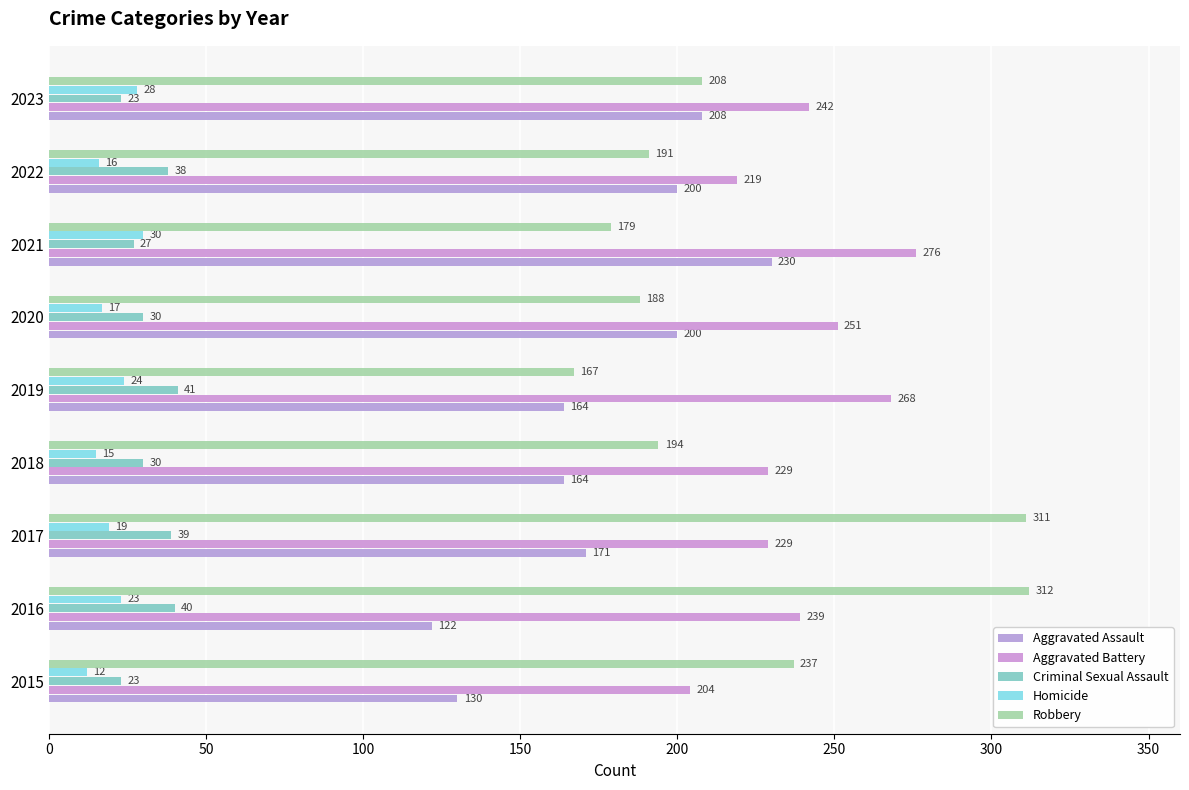

How many values in the Criminal Sexual Assault series are below 30?

3